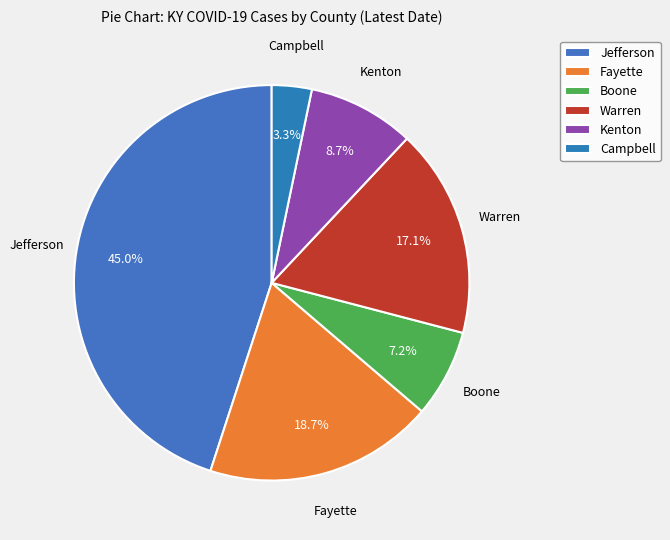

What portion of the pie excludes Boone?

92.8%